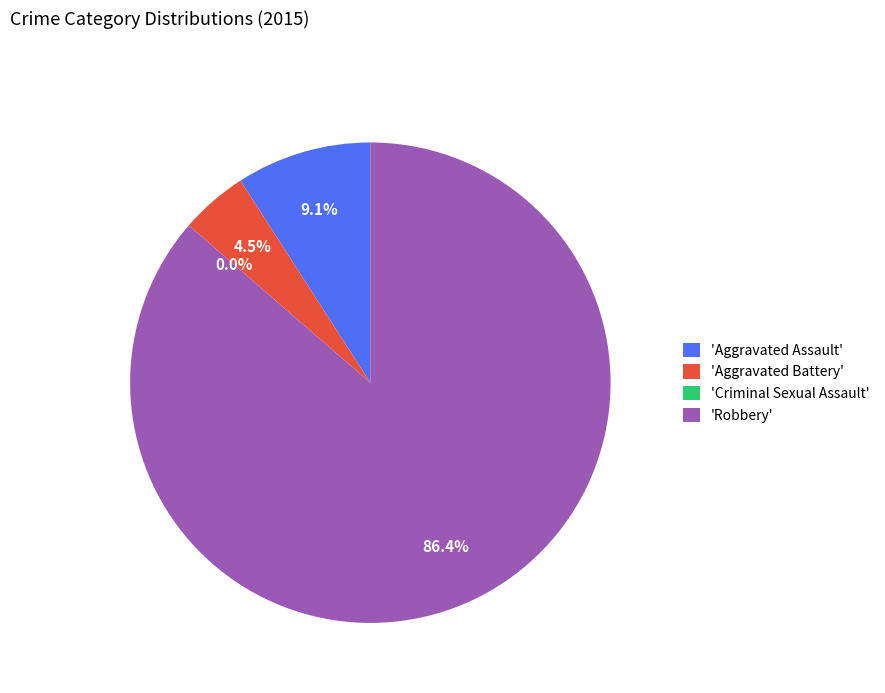

Between Robbery and Aggravated Assault, which is larger?

Robbery